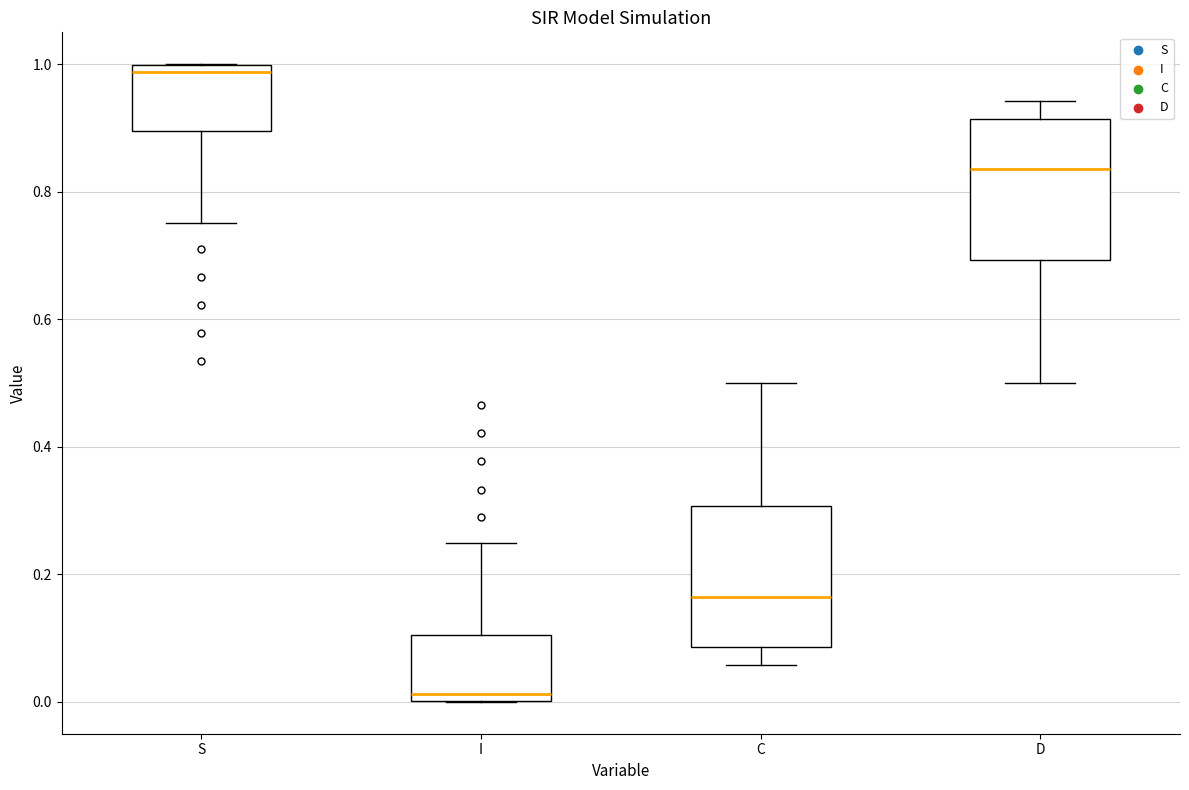

Reading left to right, transcribe this box plot: for each box, give where its median line is, the range the box spans, and where its two whiskers end, as read against the y-axis. The values are not printed on the chart, so give them approximately, as read against the axis.

S: median 0.98, box 0.90 to 1.00, whiskers 0.76 to 1.00
I: median 0.02, box 0.00 to 0.10, whiskers 0.00 to 0.24
C: median 0.16, box 0.08 to 0.30, whiskers 0.06 to 0.50
D: median 0.84, box 0.70 to 0.92, whiskers 0.50 to 0.94